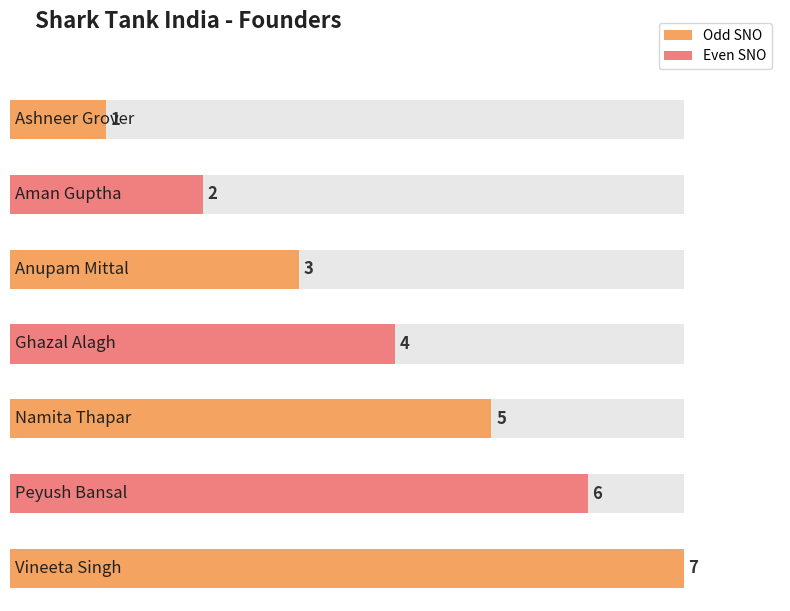

What is the change in value from Ashneer Grover to Peyush Bansal?

+5